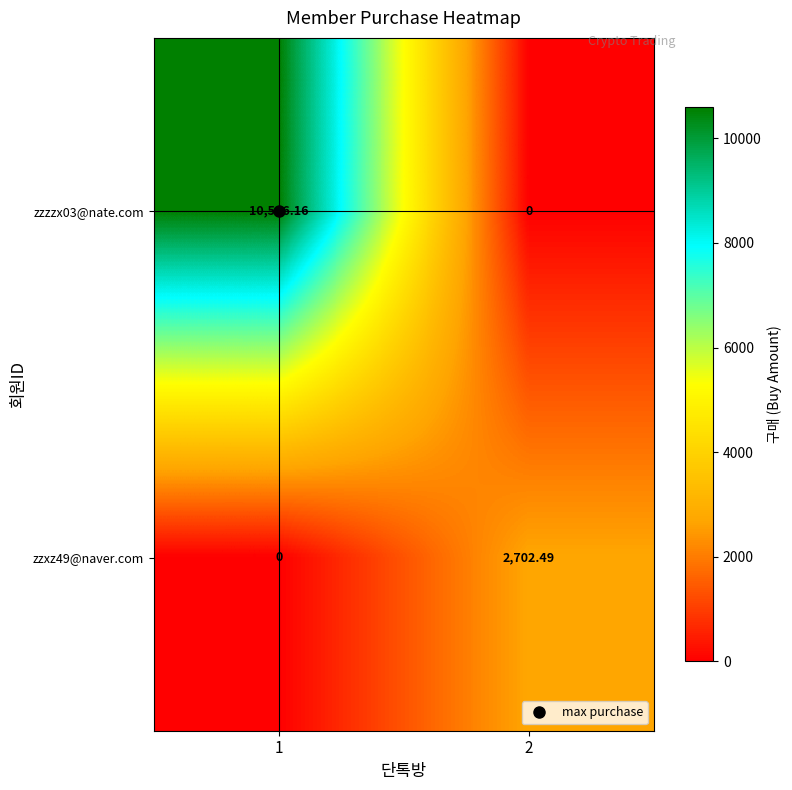

List the series in order of their peak value, highest first.

zzzzx03@nate.com, zzxz49@naver.com